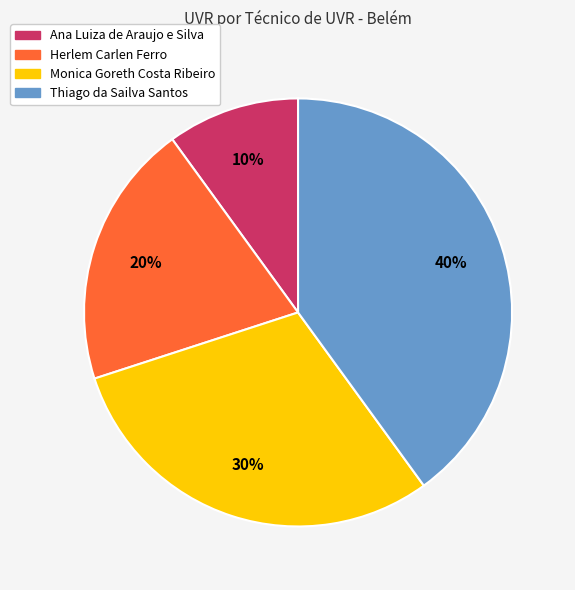

Is there any slice that represents more than half of the pie?

No